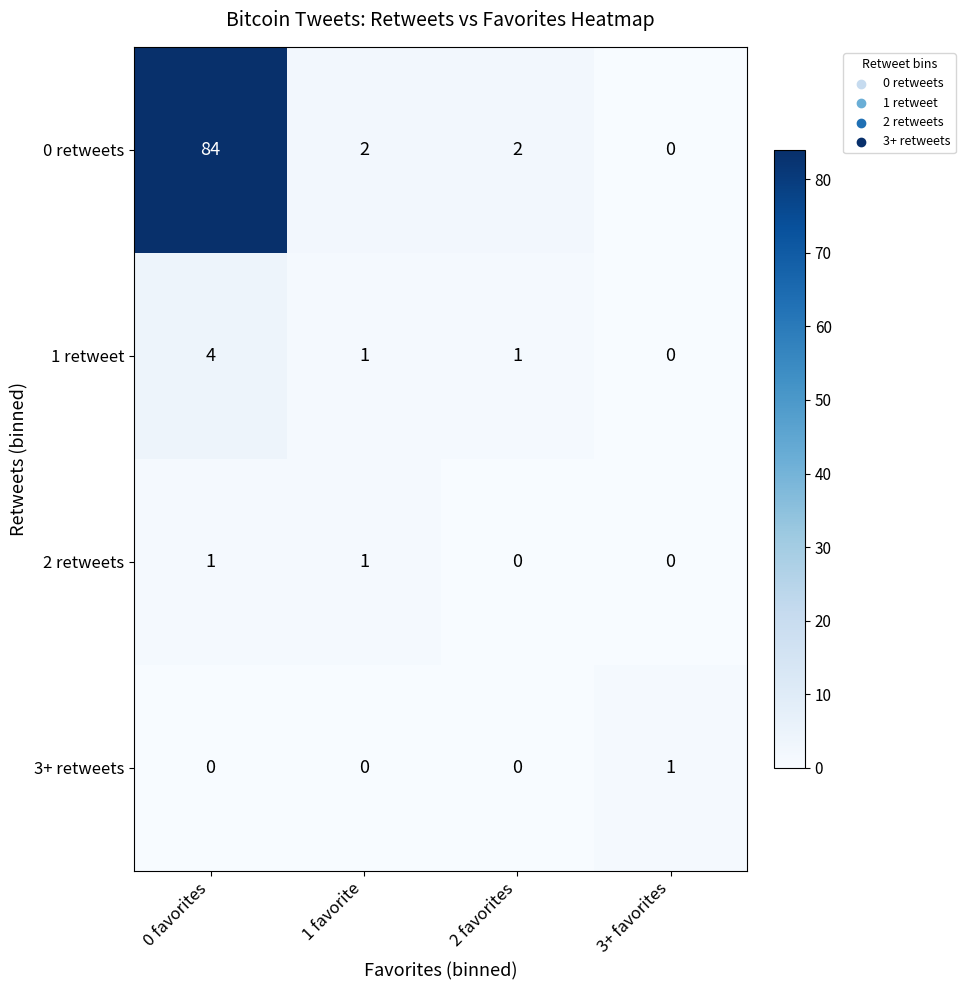

Rank the series at 0 favorites from lowest to highest value.

3+ retweets, 2 retweets, 1 retweet, 0 retweets